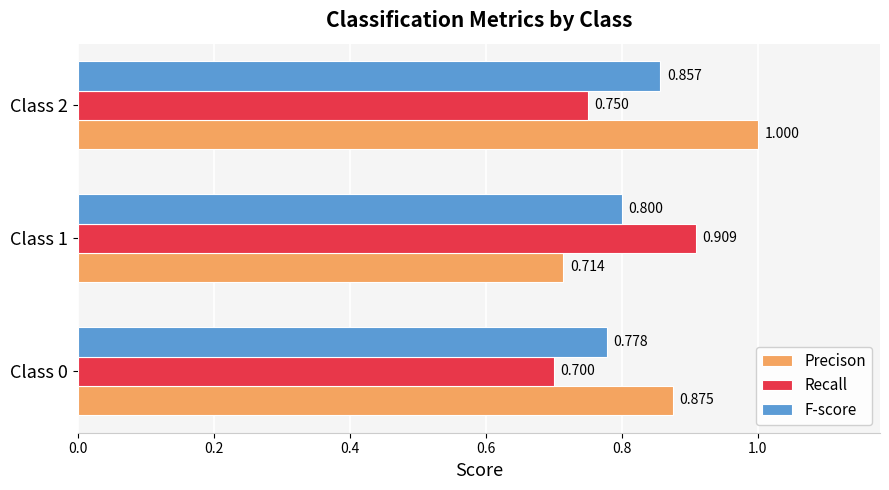

Between Class 0 and Class 1, which series saw the biggest shift?

Recall